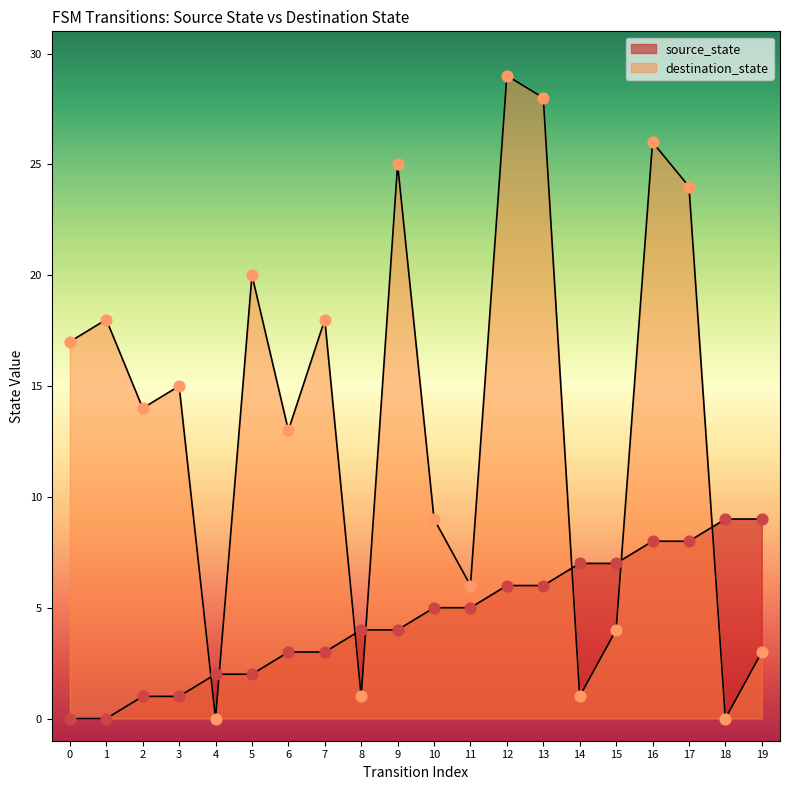

At how many categories does at least one series exceed 1?

20